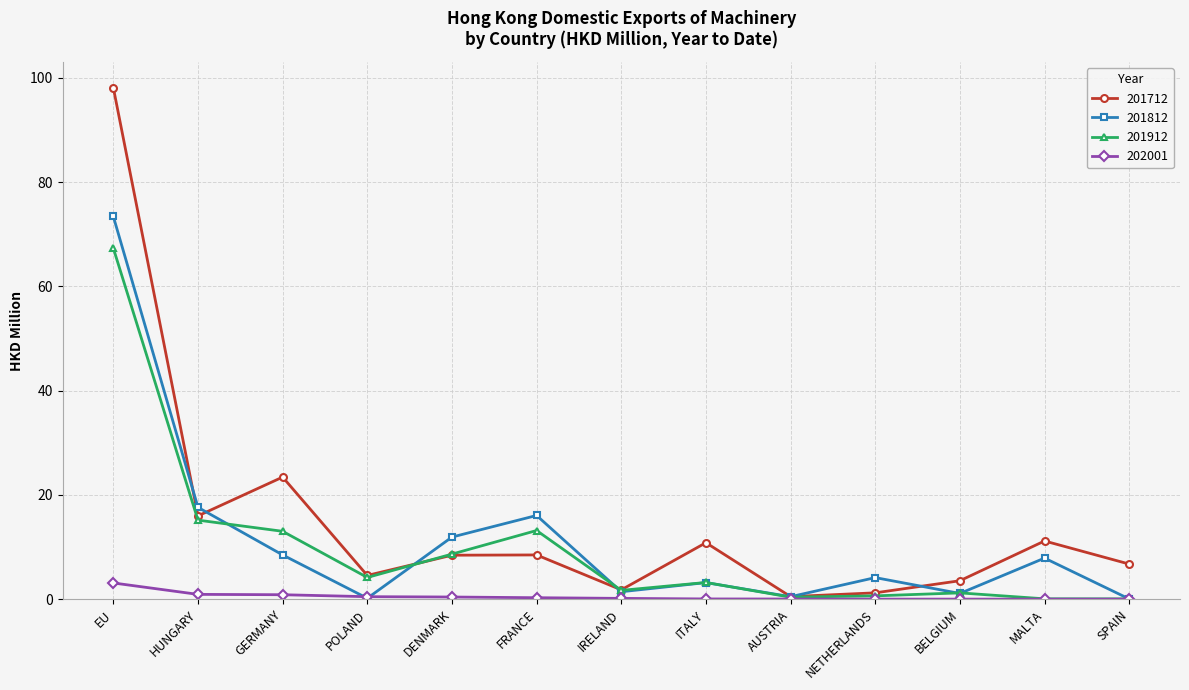

What is the value of the 201812 point at the 8th from the left?

3.2